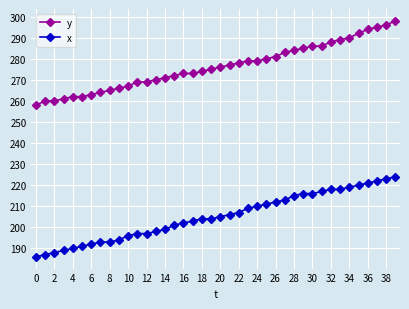

What is the average value of the x series?

205